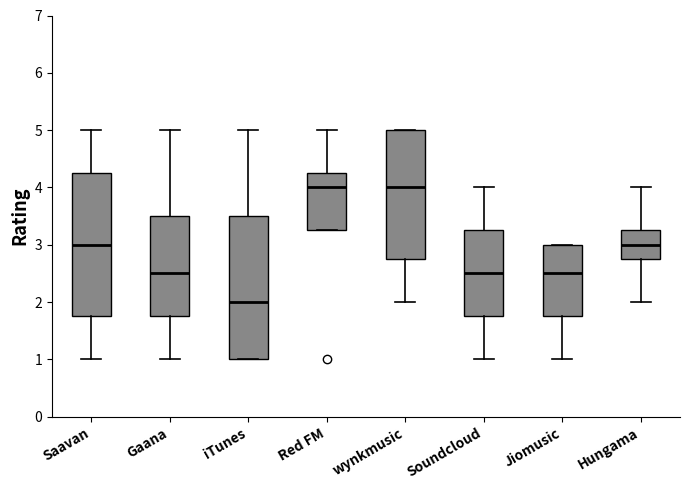

Where is the upper edge of the box for Hungama on the y-axis? The values are not printed on the chart, so give them approximately, as read against the axis.

3.3